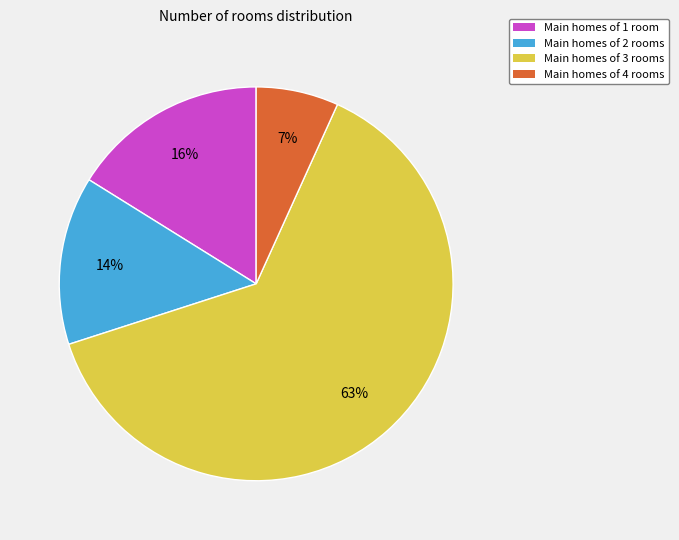

Count the number of slices in the pie.

4